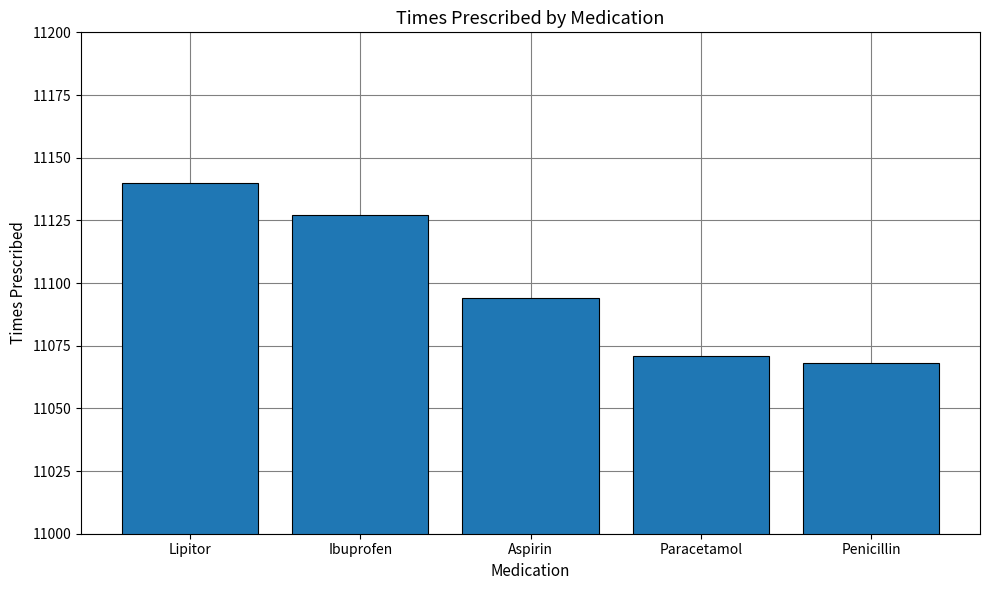

Read the value at Lipitor.

11140